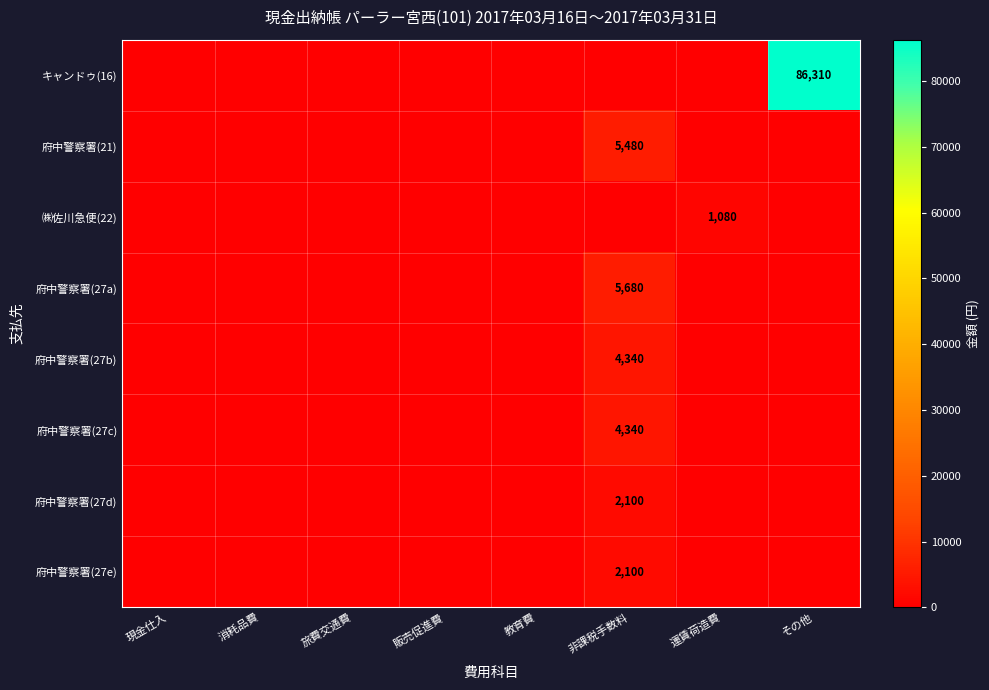

Is it true that 府中警察署(27b) equals 4340 at 非課税手数料?

True